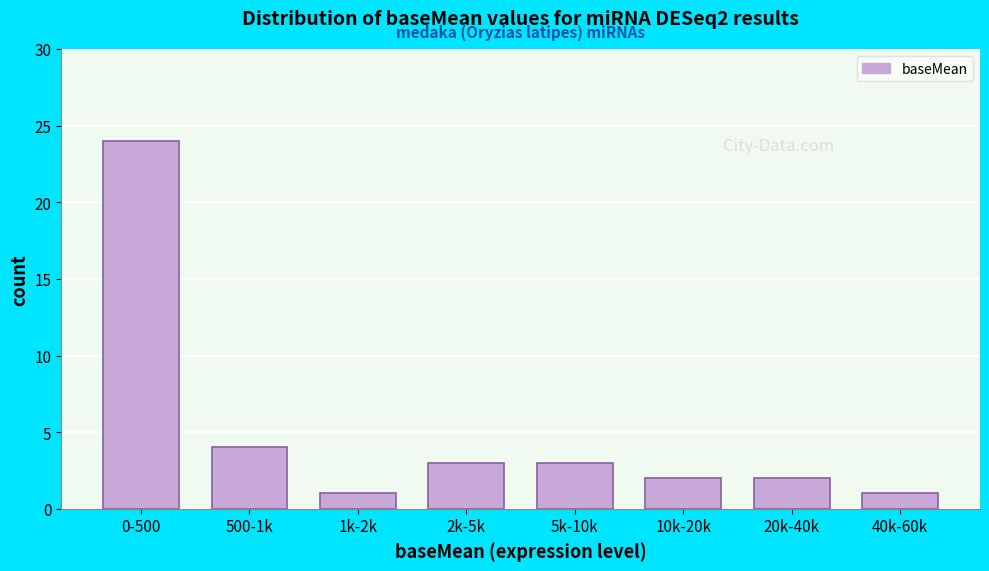

Reading left to right, extract all data points from this chart.

24	4	1	3	3	2	2	1